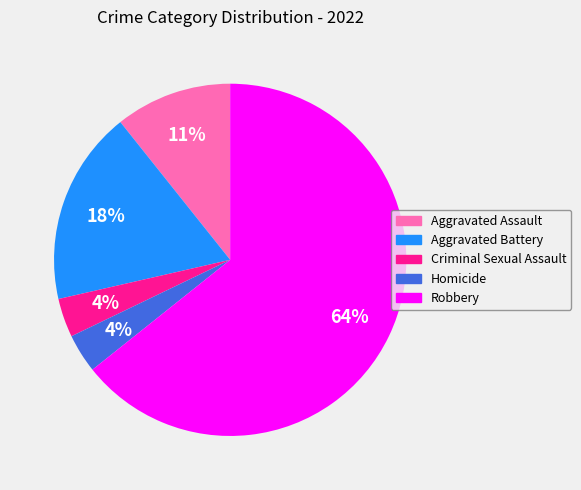

Which category accounts for the majority?

Robbery